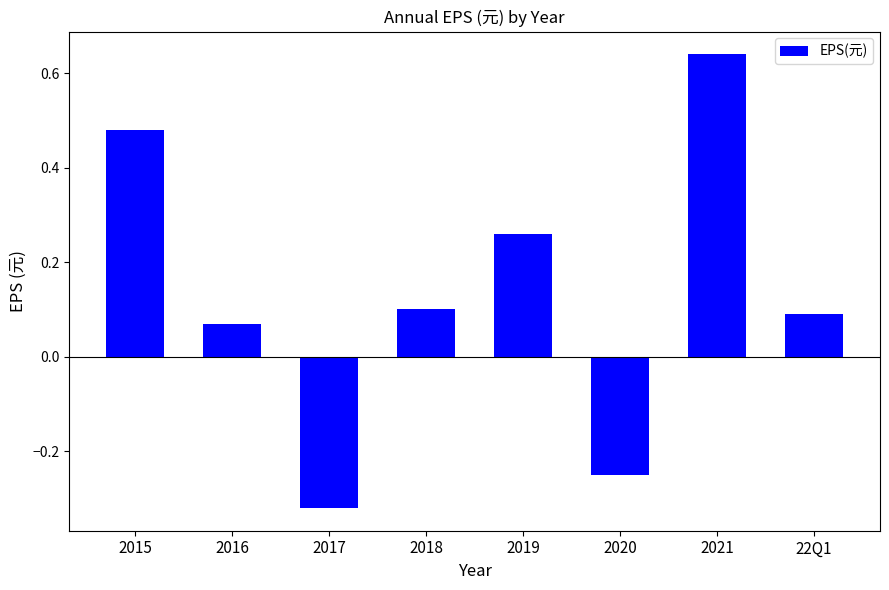

How many positive values are there?

6